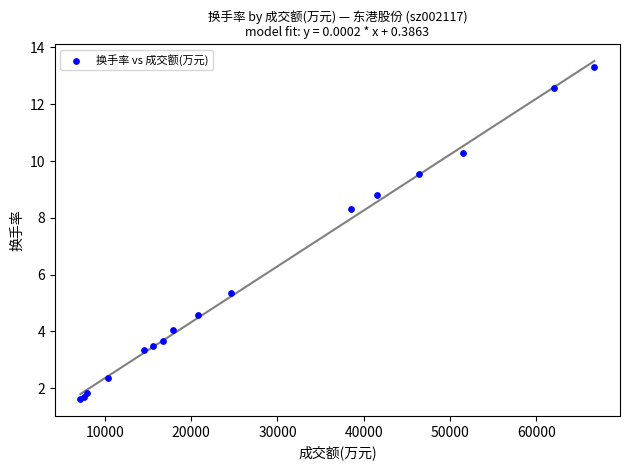

What Y value in the scatter plot is closest to 7?

8.3